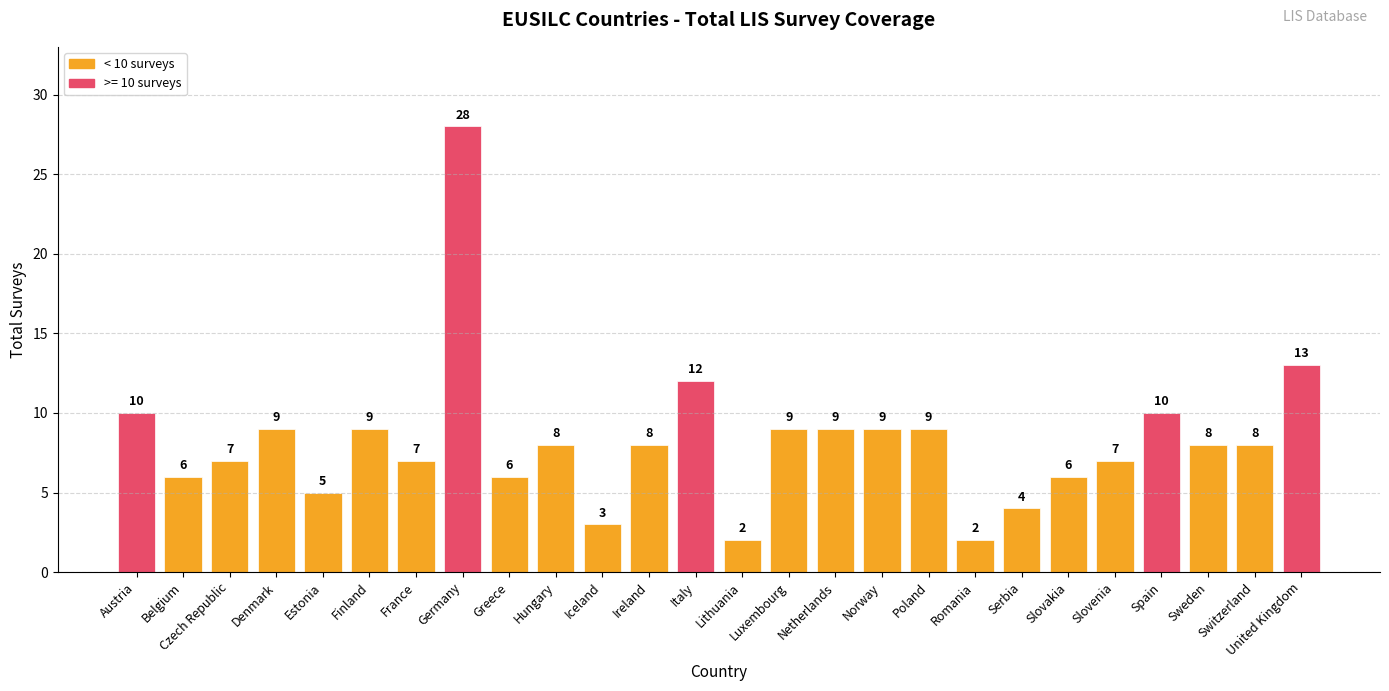

How many bars are there in total?

26